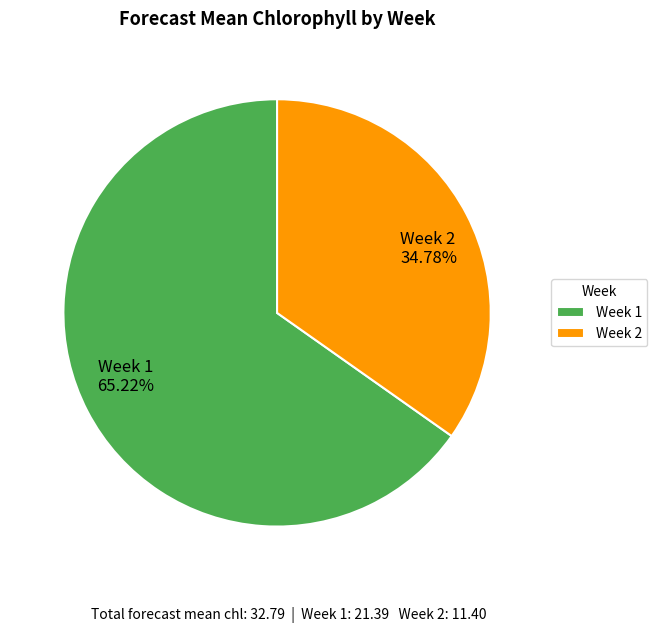

Which category has the smallest portion of the pie?

Week 2